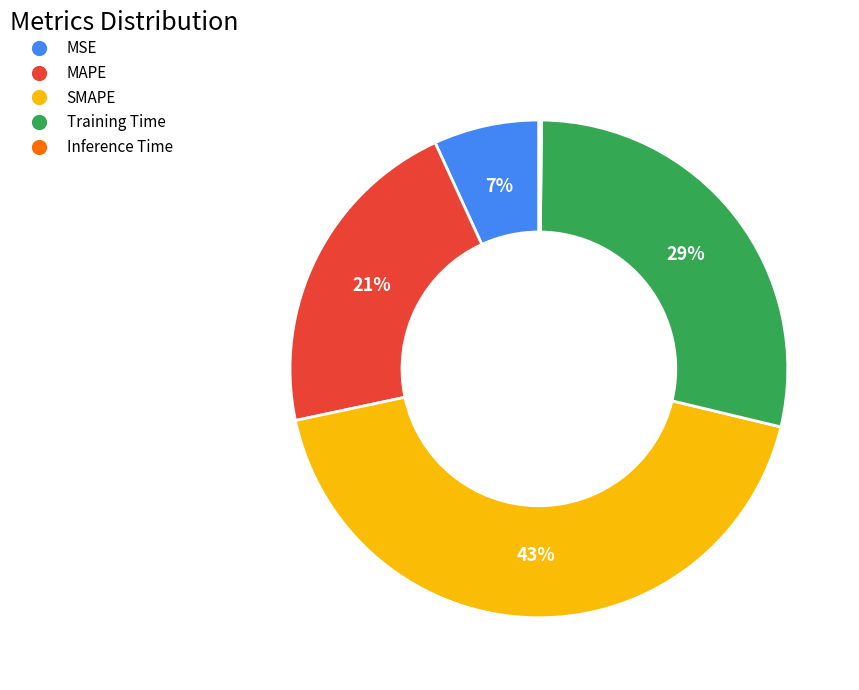

Is it true that MAPE is 35% of the pie?

False